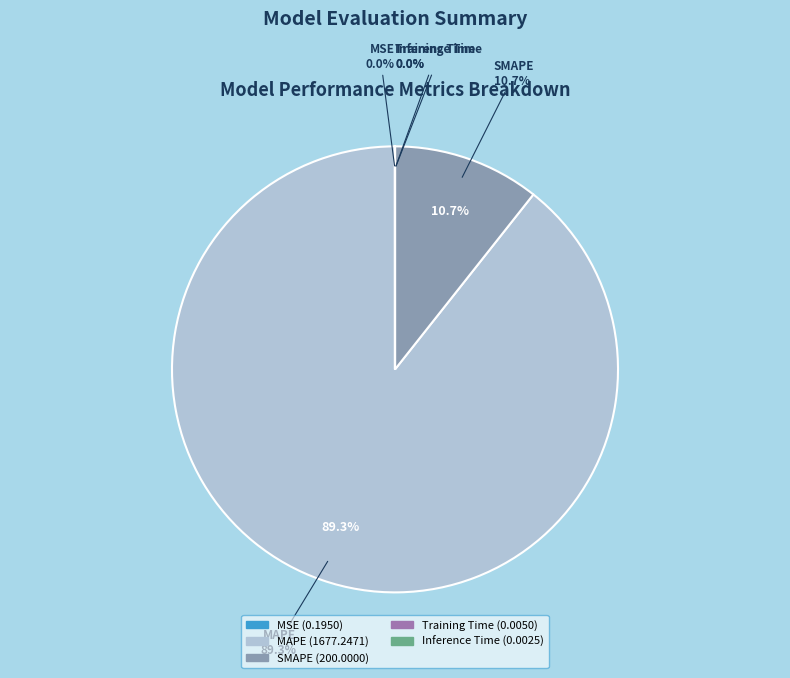

What percentage is the MAPE slice, to the nearest percent?

89%